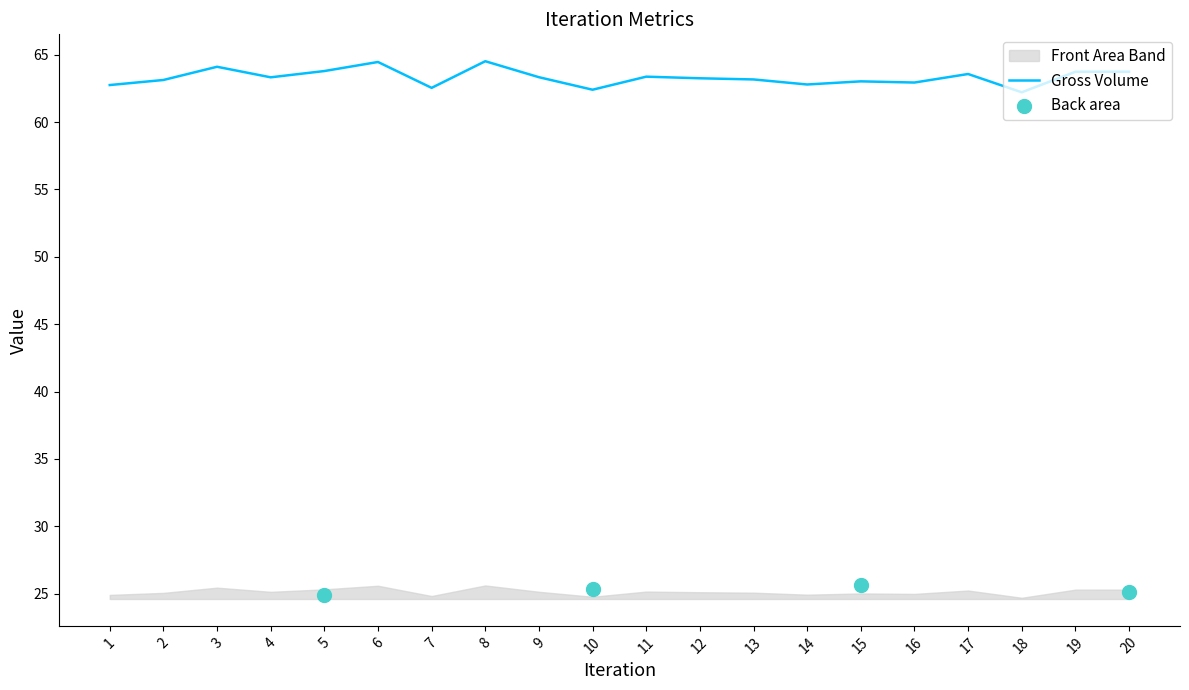

Which series has the largest total across all categories?

Gross Volume